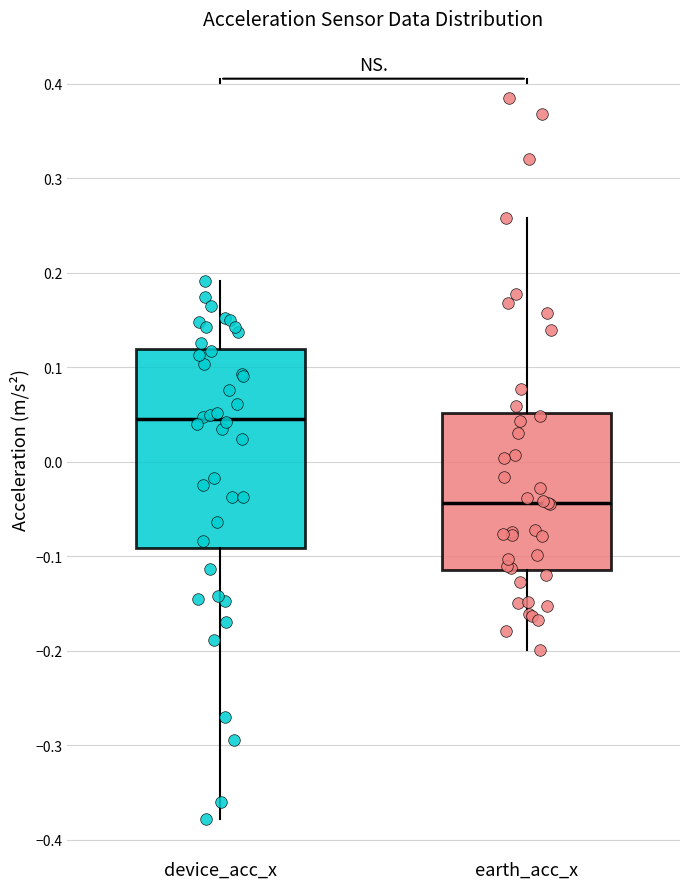

Where does the lower whisker of the box for device_acc_x end on the y-axis? The values are not printed on the chart, so give them approximately, as read against the axis.

-0.38